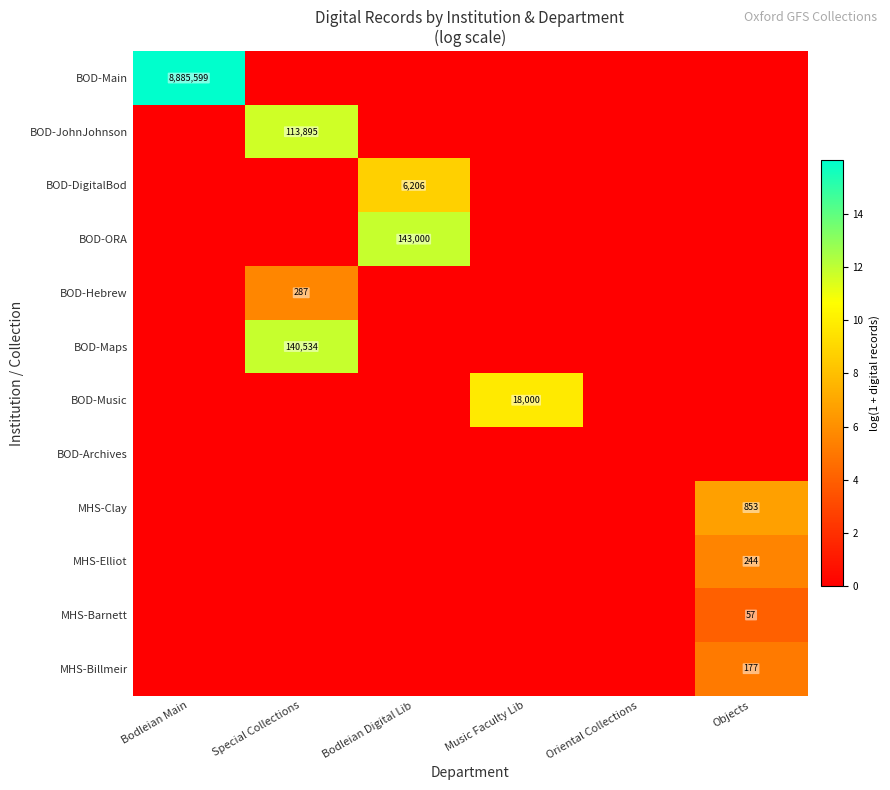

Is it true that MHS-Clay equals 853 at Objects?

True